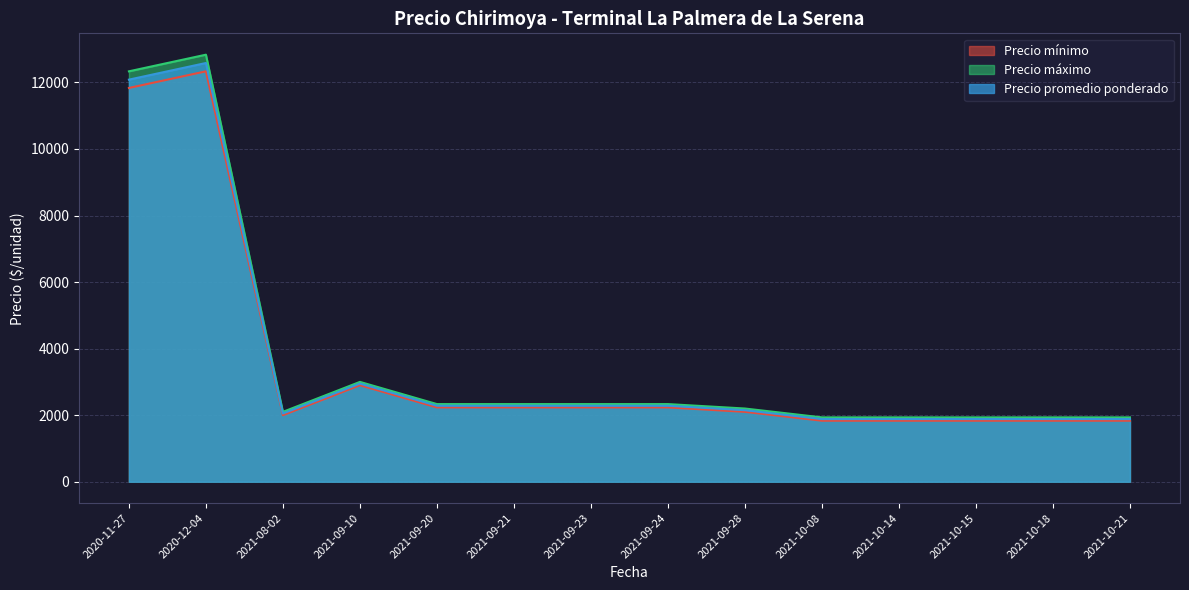

True or false: Precio mínimo has a value of 1605 at 2021-09-10.

False